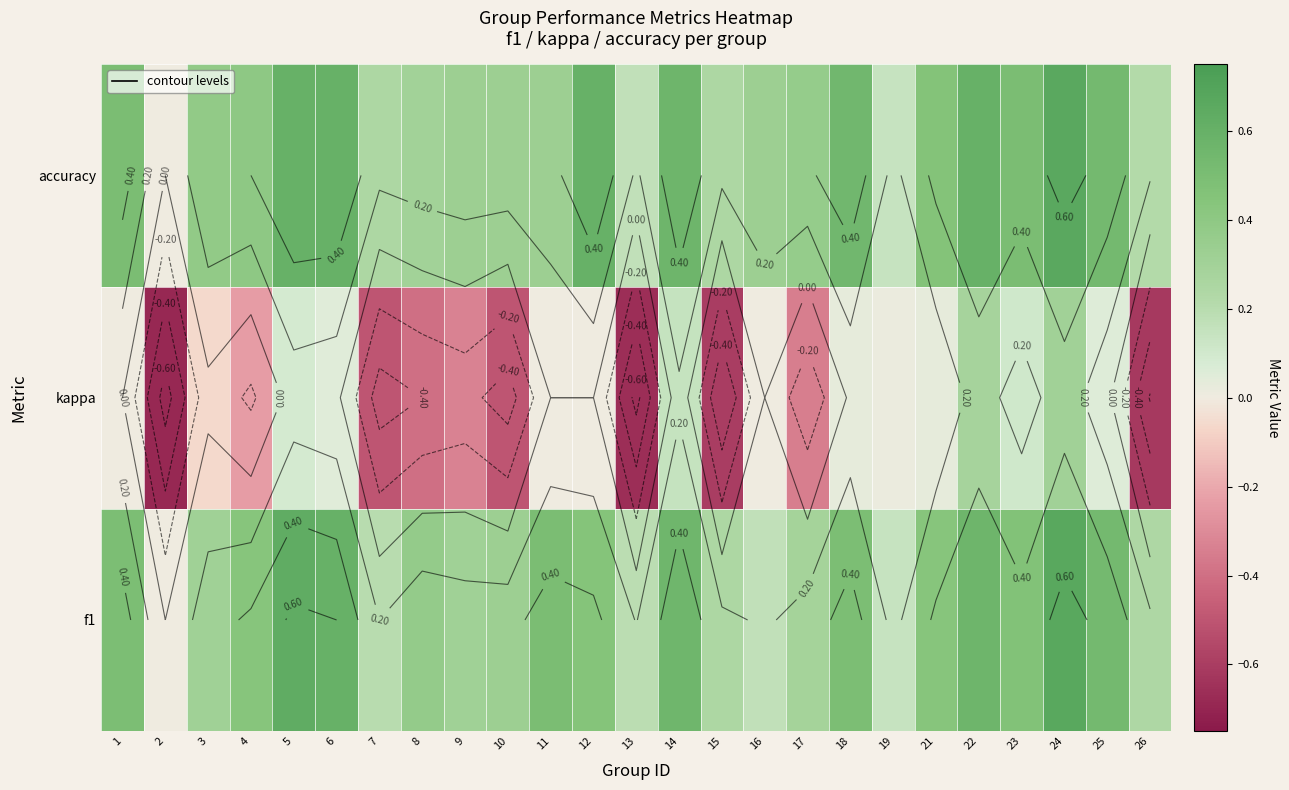

True or false: f1 has a value of 0.3 at 10.

True